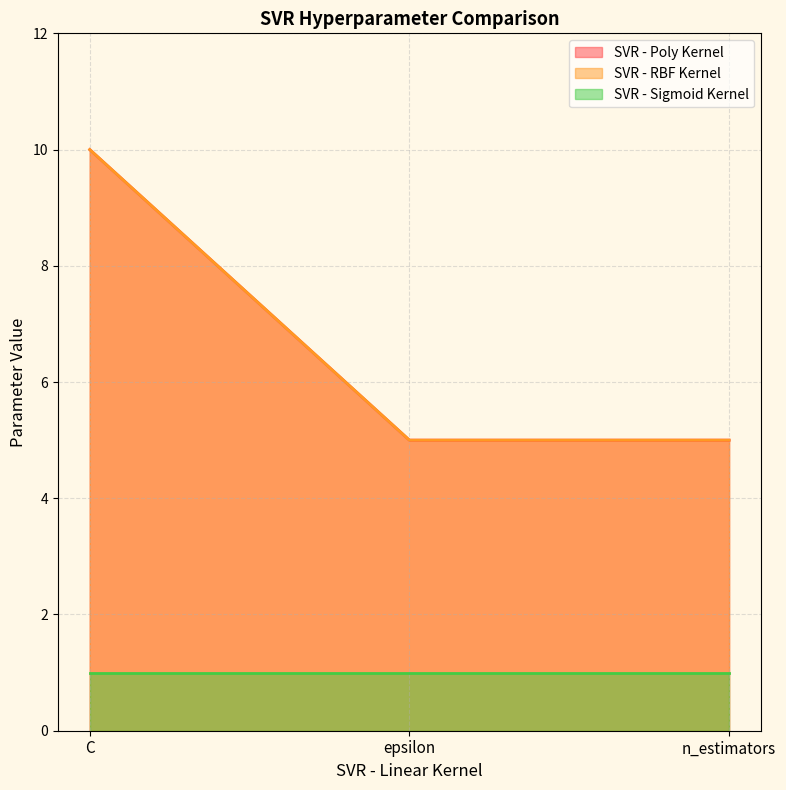

Between epsilon and n_estimators, which is larger?

epsilon